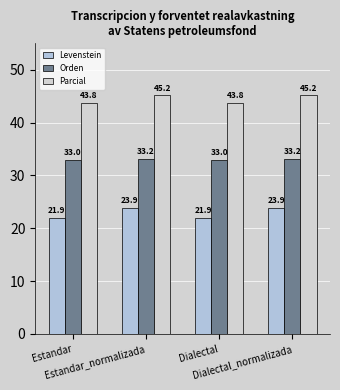

Count the number of categories in the chart.

4